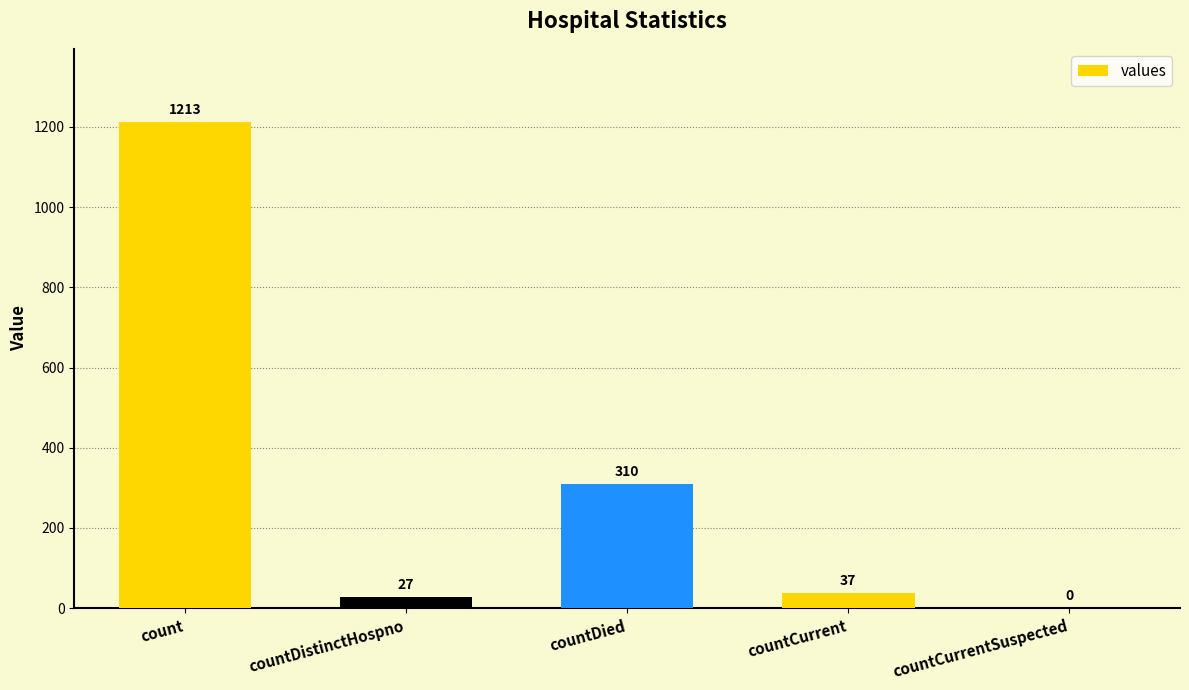

Which has a higher value, countCurrent or countDied?

countDied